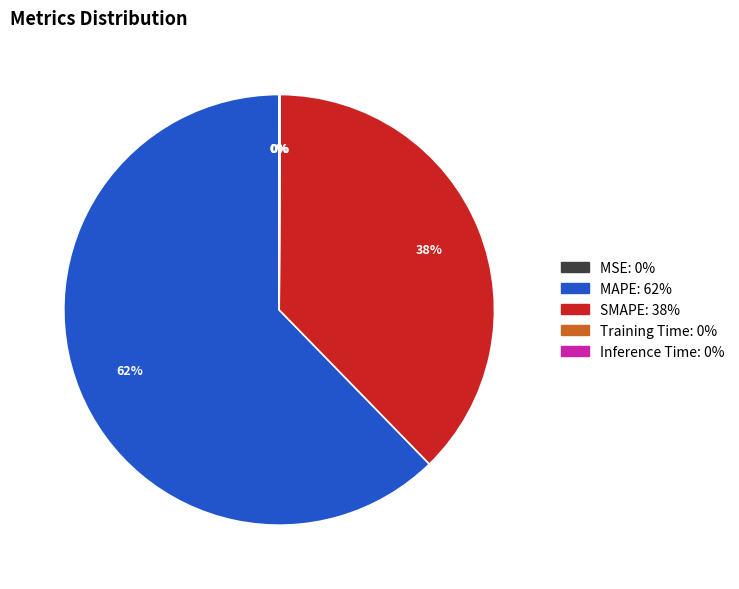

Which category accounts for the majority?

MAPE